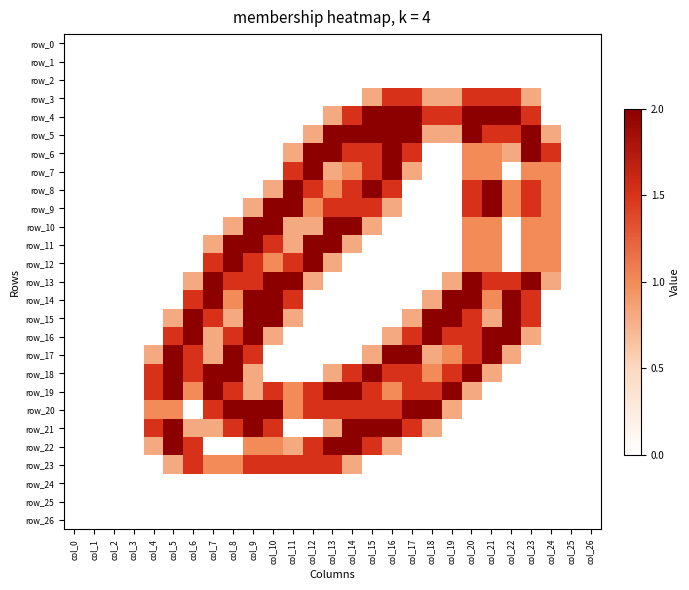

The value of row_10 at col_4 is 0.0. True or false?

True